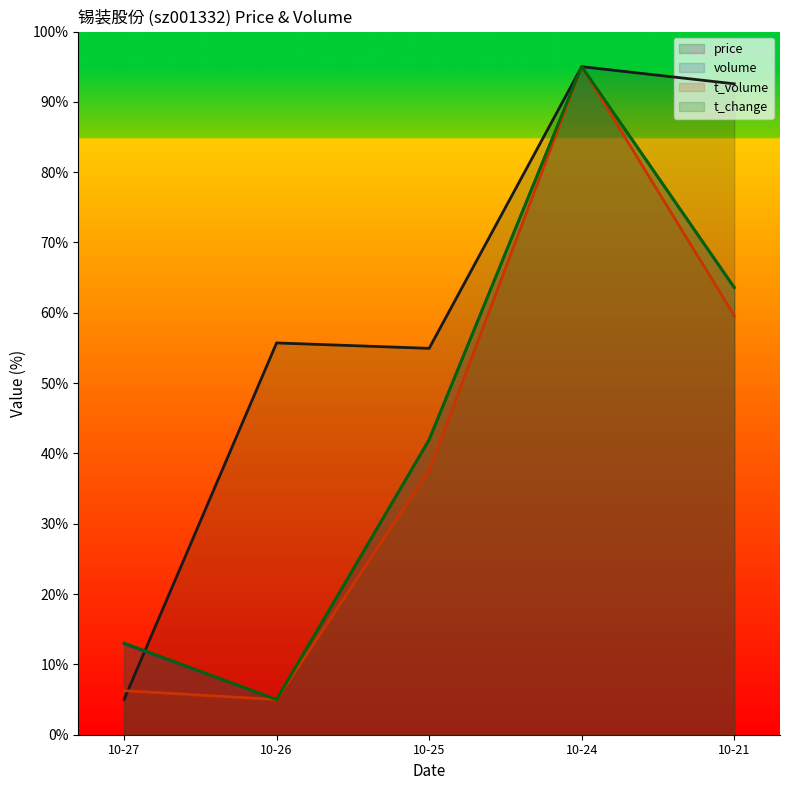

At which category is the sum across all series the highest?

10-24